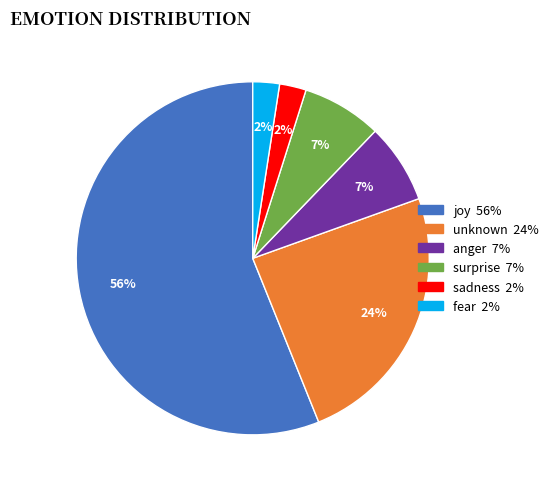

Between unknown and fear, which is larger?

unknown